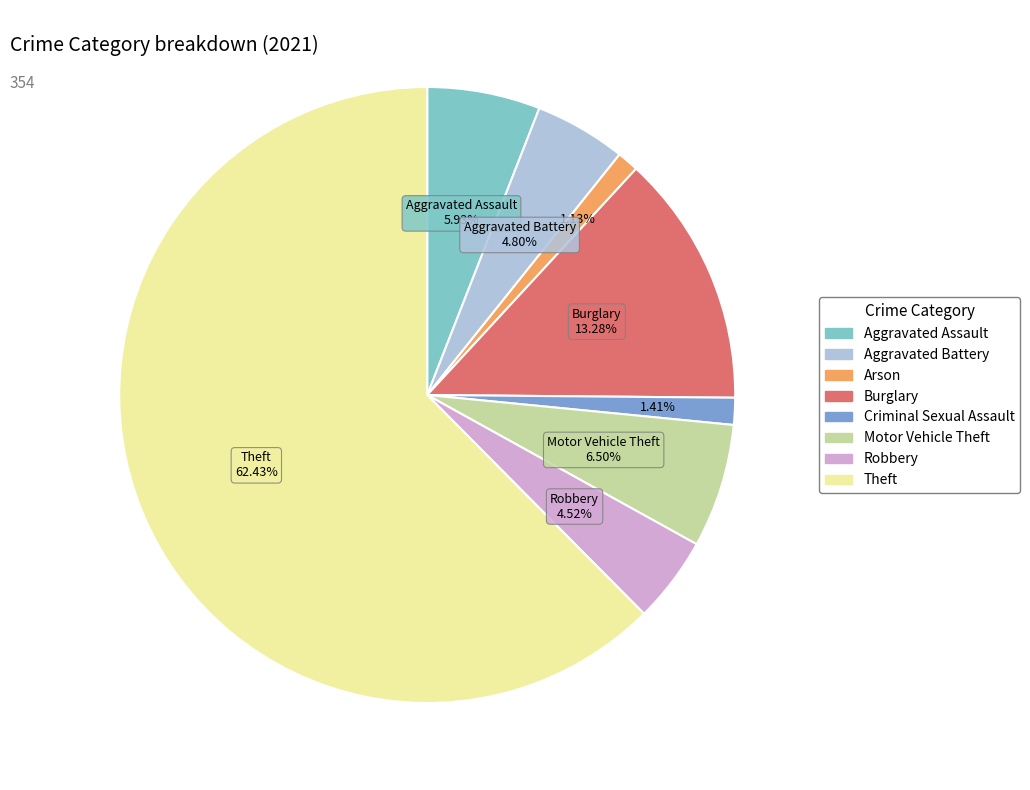

Count the number of slices in the pie.

8